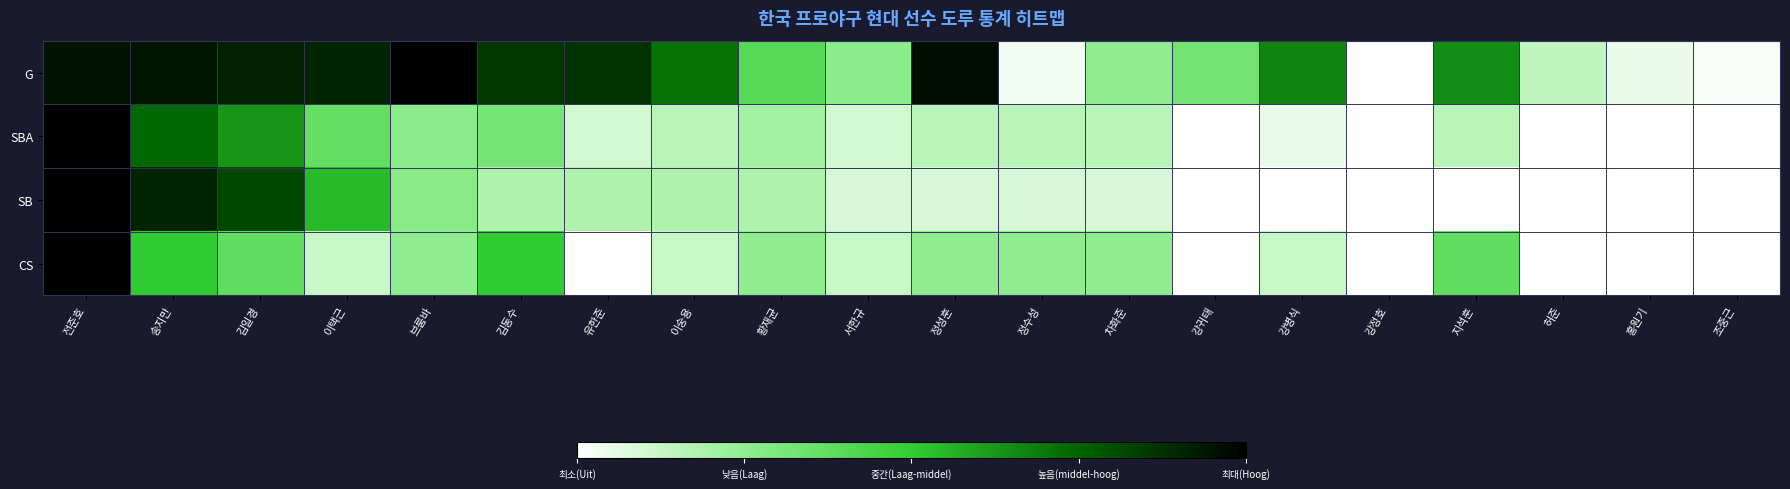

At which category is the sum across all series the highest?

전준호